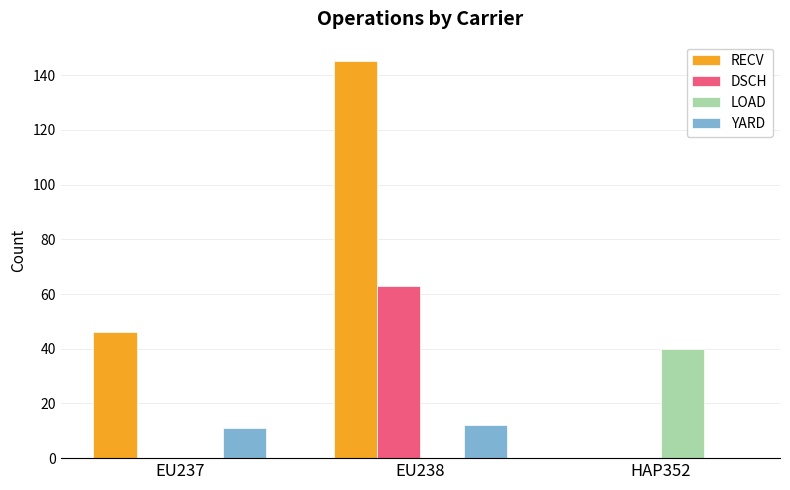

Reading left to right, what are all the values shown in this chart?

RECV: EU237=46	EU238=145	HAP352=0
DSCH: EU237=0	EU238=63	HAP352=0
LOAD: EU237=0	EU238=0	HAP352=40
YARD: EU237=11	EU238=12	HAP352=0